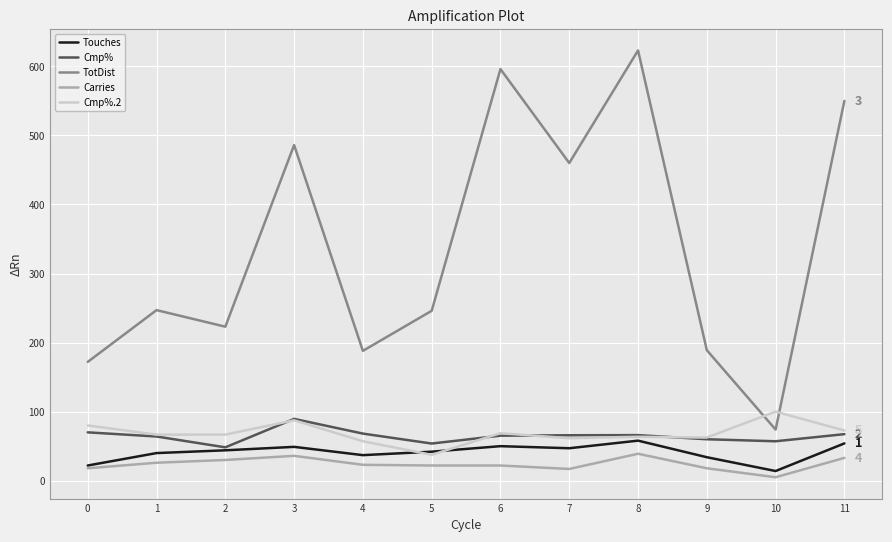

What is the sum of all Cmp%.2 values?

824.6